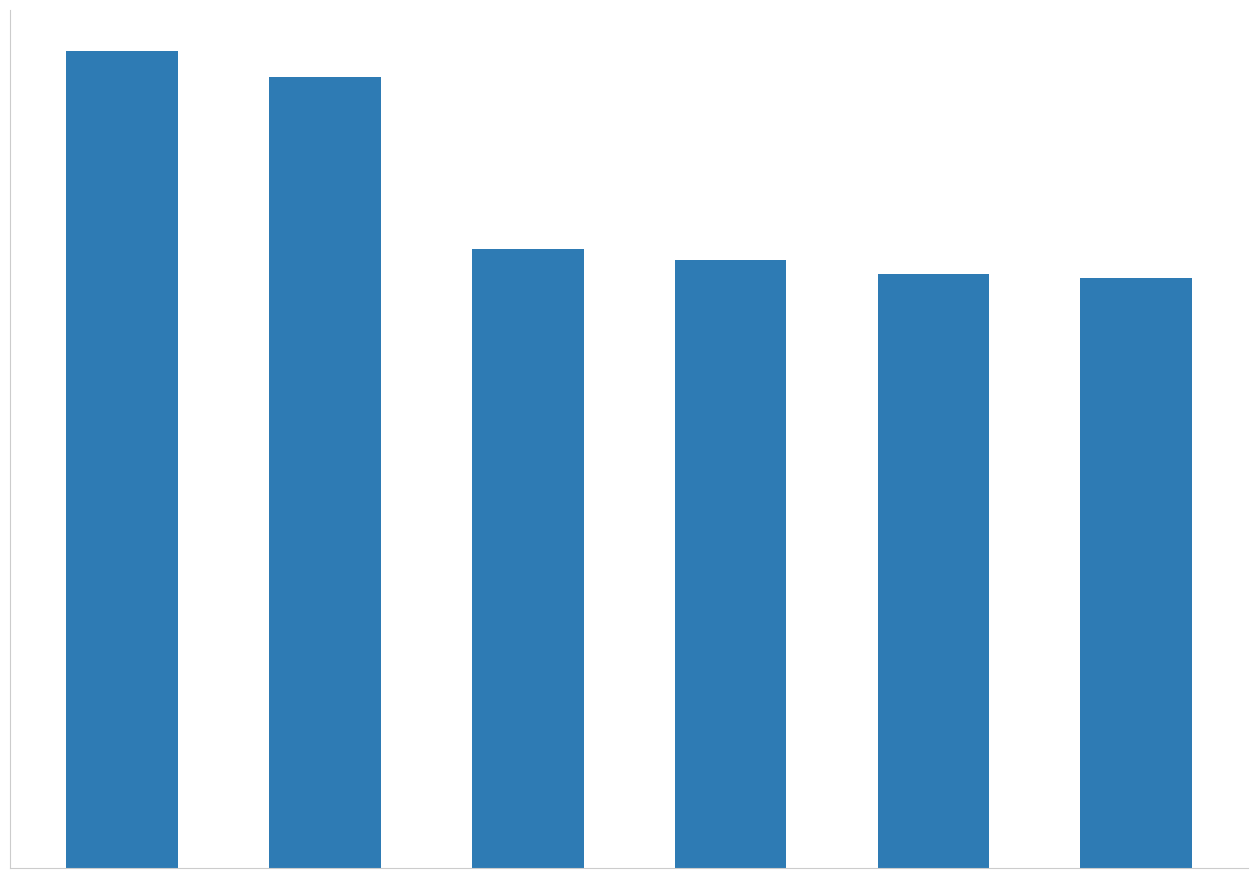

Rank the categories by value from lowest to highest.

5, 4, 3, 2, 1, 0